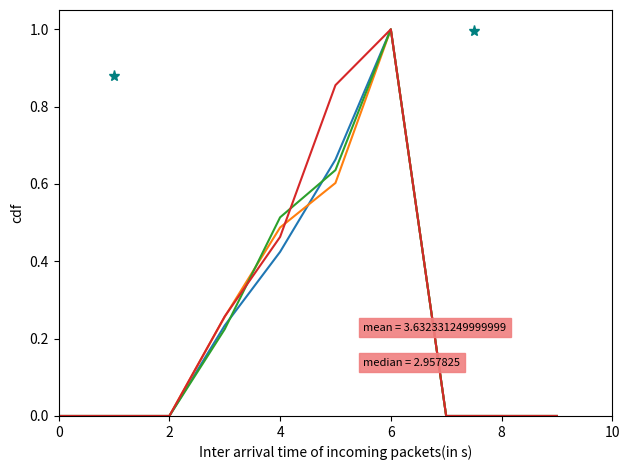

Does the chart have visible grid lines?

No